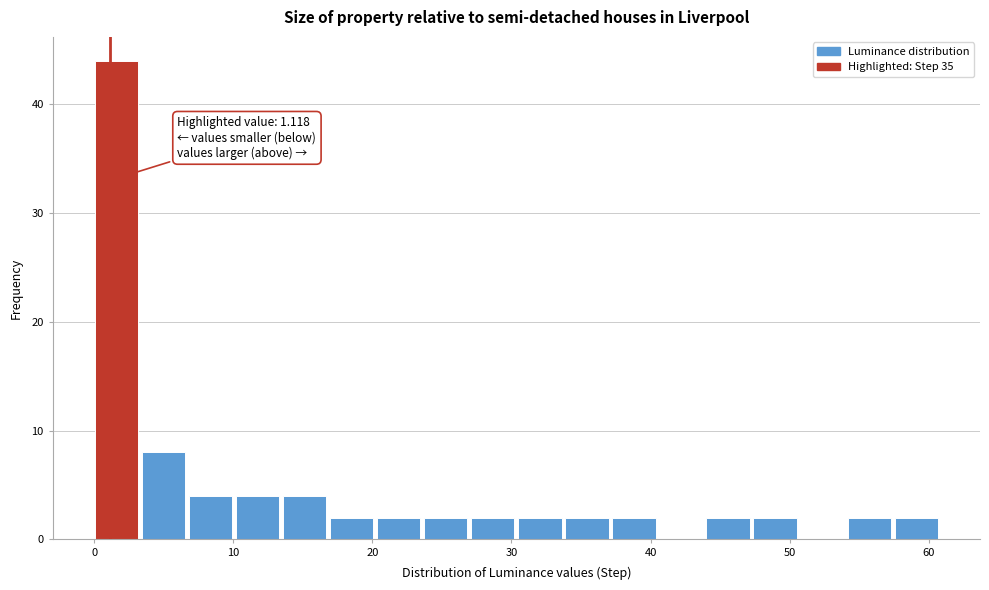

Around what value on the x-axis is the tallest bar? Give the approximate position of its centre, as read against the axis.

2